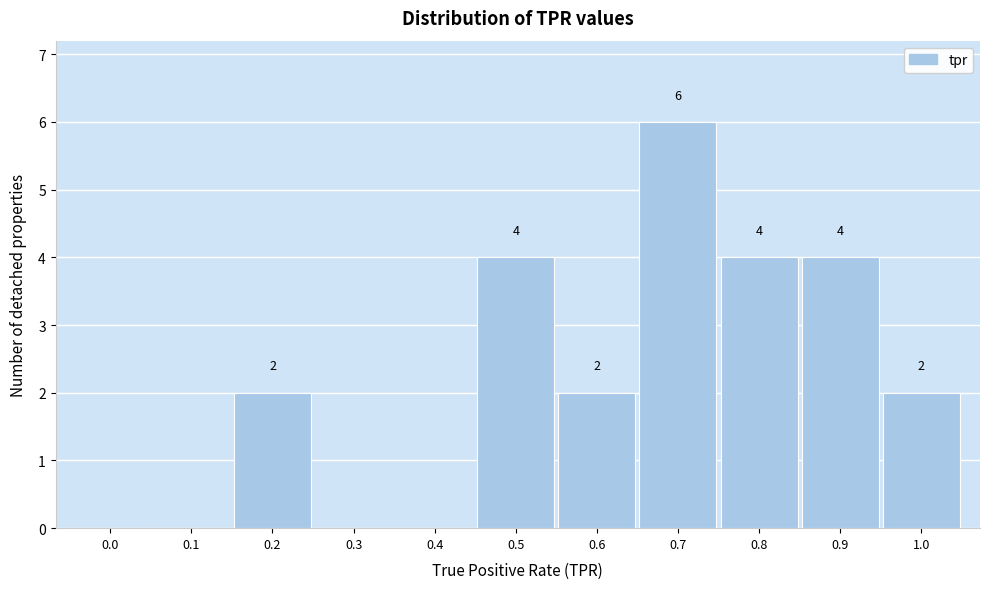

Reading right to left, what are all the values shown in this chart?

1.0=2	0.9=4	0.8=4	0.7=6	0.6=2	0.5=4	0.4=0	0.3=0	0.2=2	0.1=0	0.0=0